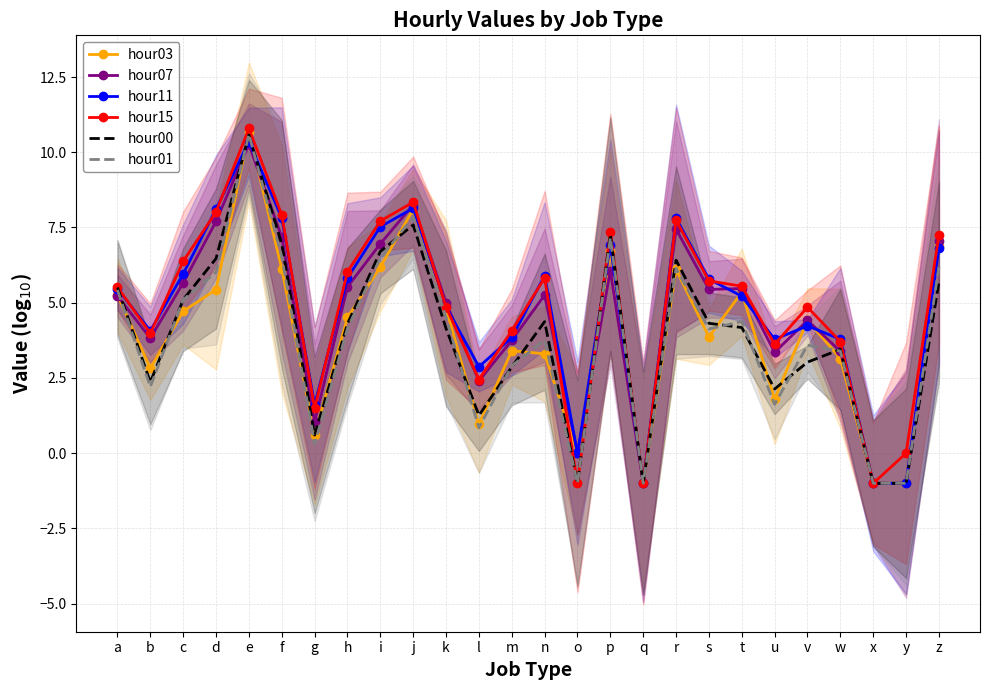

What is the lowest value of the hour01 series?

-1.0